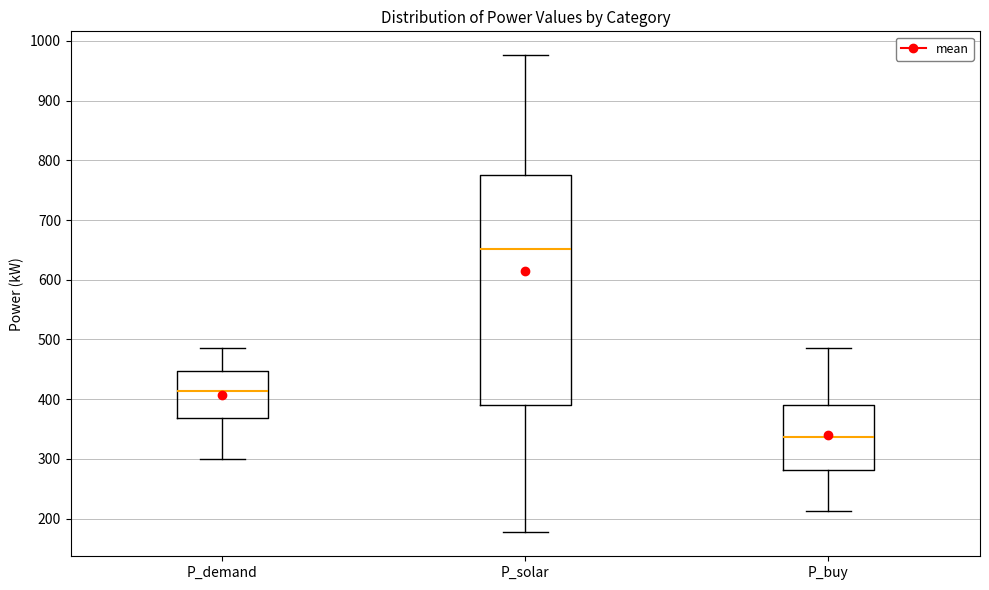

Reading left to right, transcribe this box plot: for each box, give where its median line is, the range the box spans, and where its two whiskers end, as read against the y-axis. The values are not printed on the chart, so give them approximately, as read against the axis.

P_demand: median 410, box 370 to 450, whiskers 300 to 490
P_solar: median 650, box 390 to 780, whiskers 180 to 980
P_buy: median 340, box 280 to 390, whiskers 210 to 490